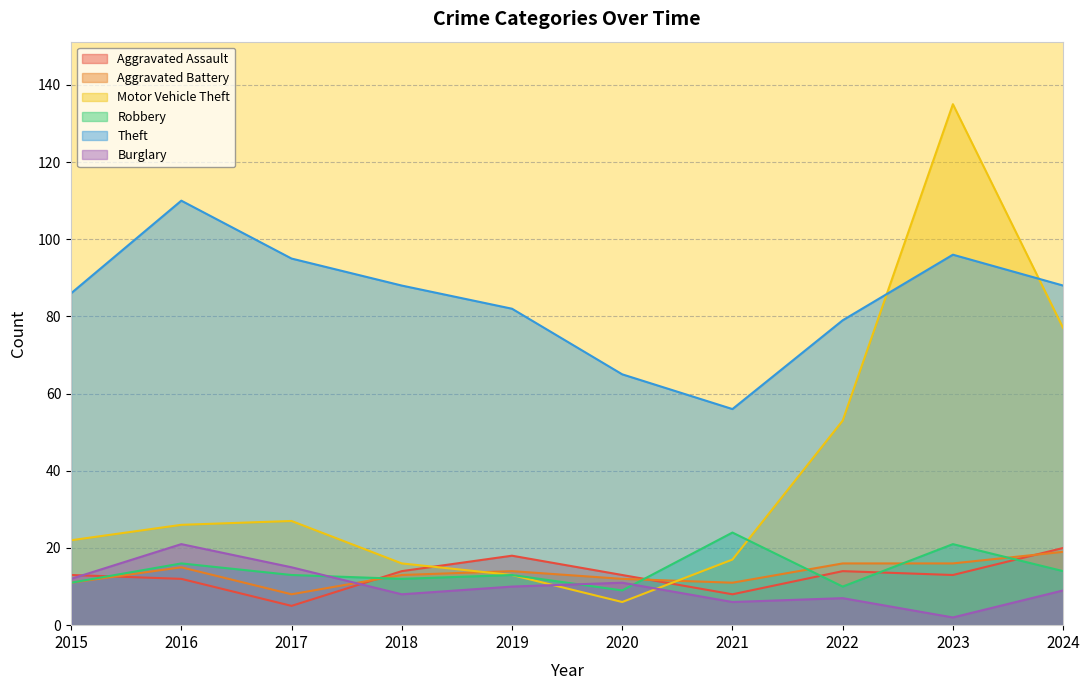

At 2023, list the series in order from largest to smallest.

Motor Vehicle Theft, Theft, Robbery, Aggravated Battery, Aggravated Assault, Burglary